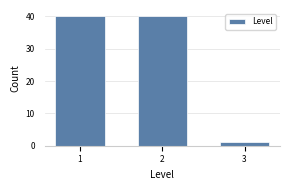

Reading left to right, extract all data points from this chart.

40	40	1